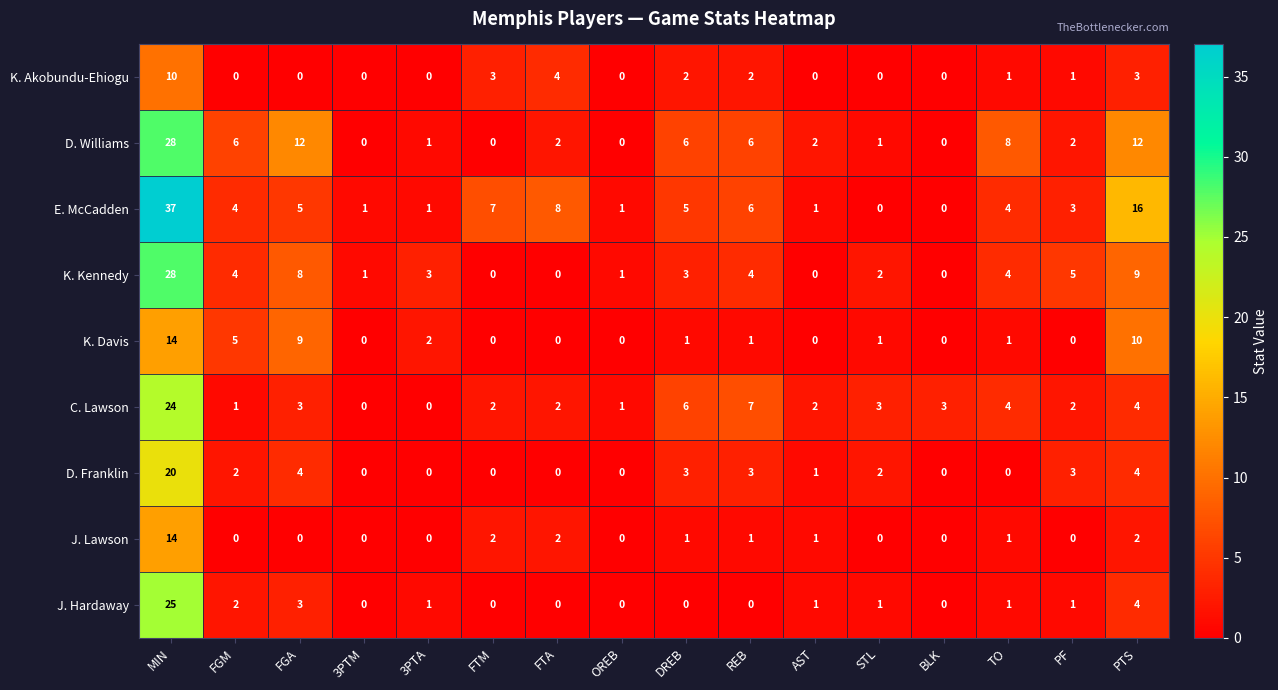

Between FGA and FTA, which series saw the biggest shift?

D. Williams